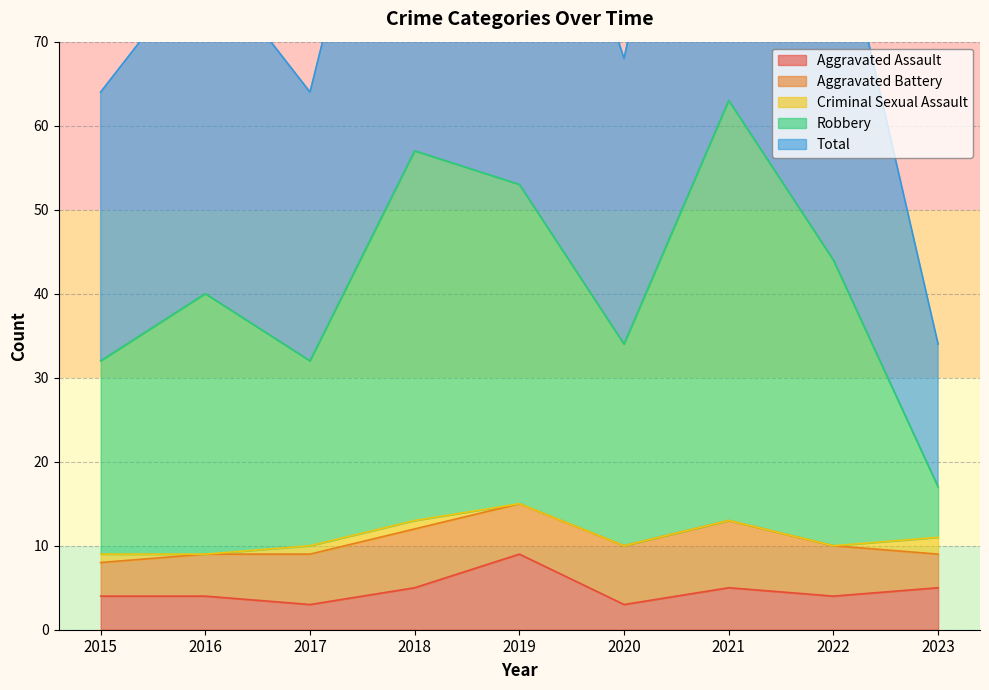

Count the number of categories in the chart.

9